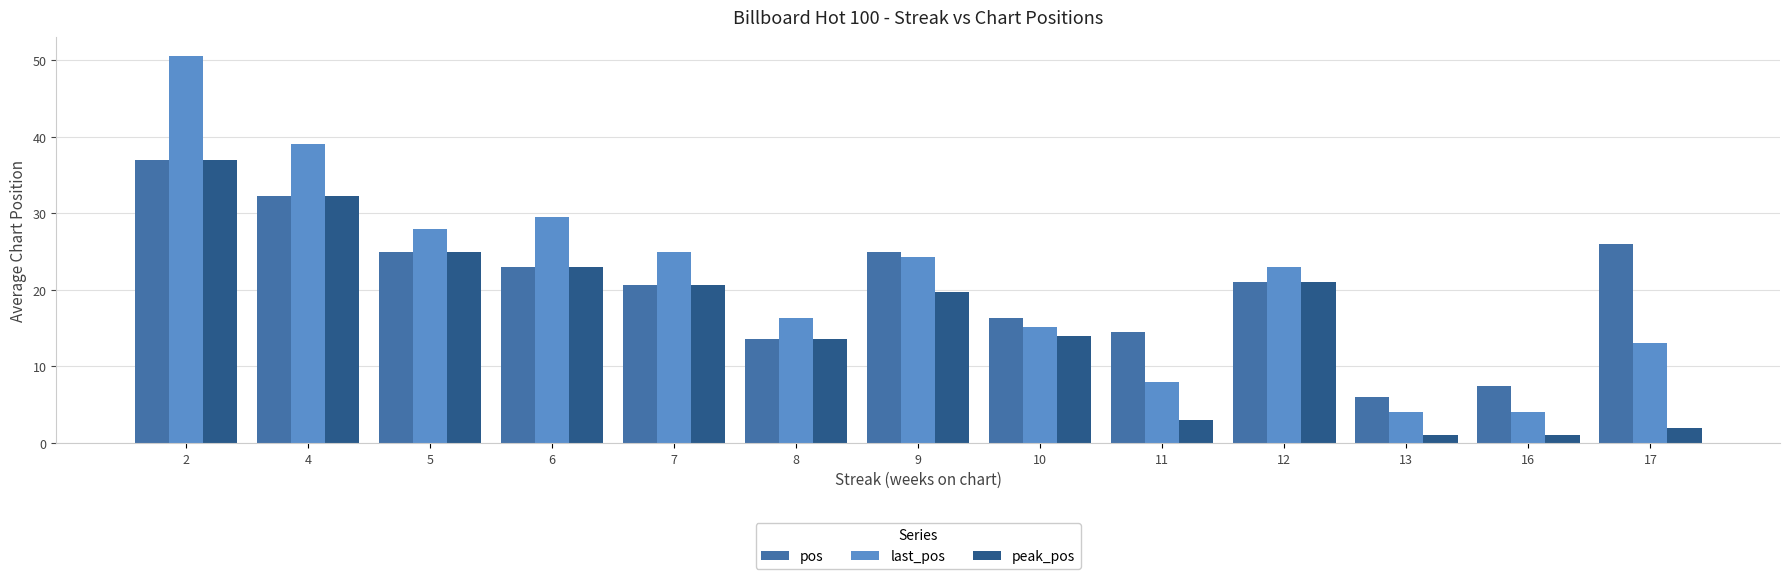

Read the pos value at 12.

21.0